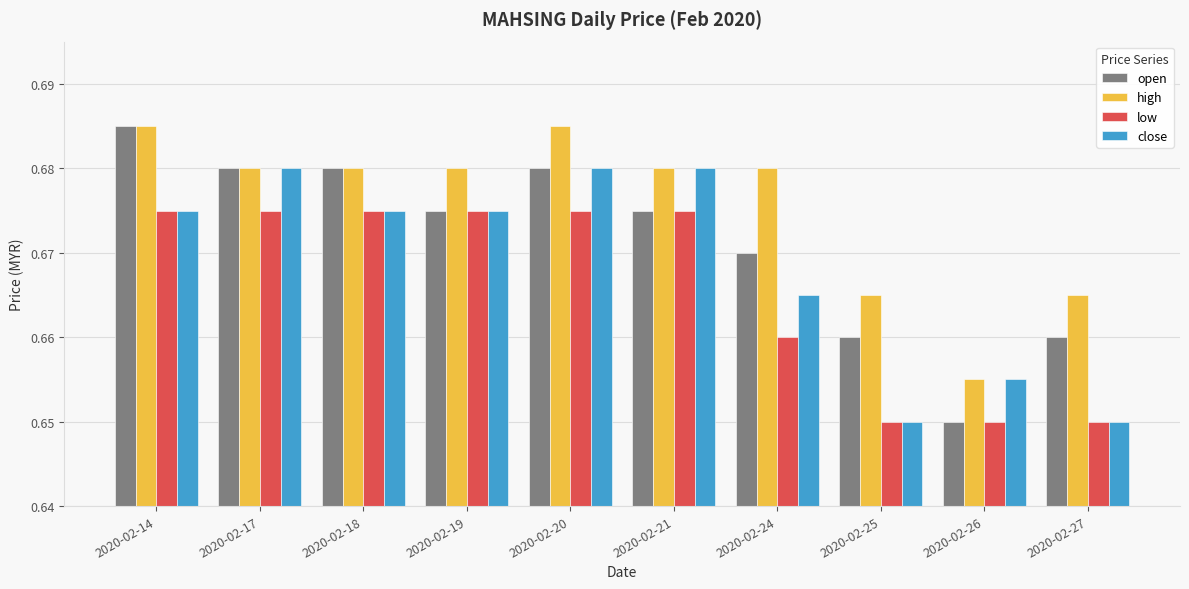

True or false: high has a value of 0.4 at 2020-02-24.

False